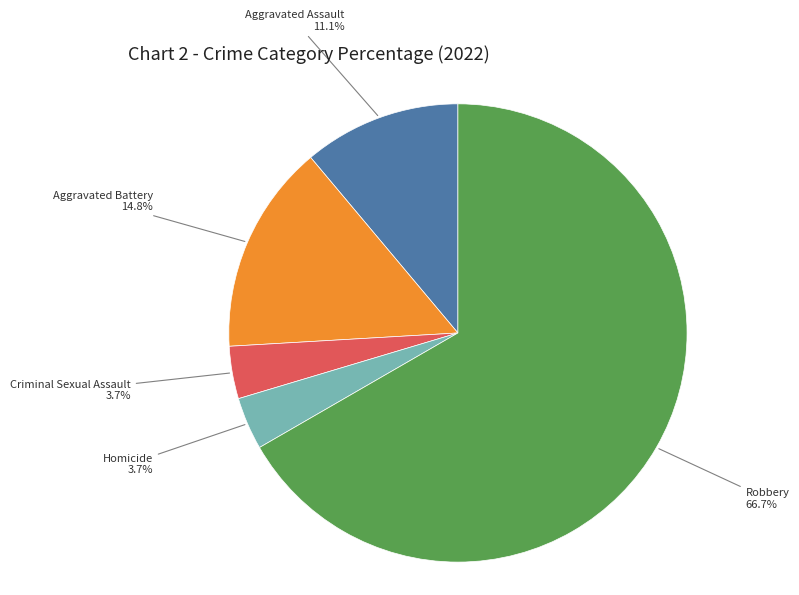

Is there any slice that represents more than half of the pie?

Yes